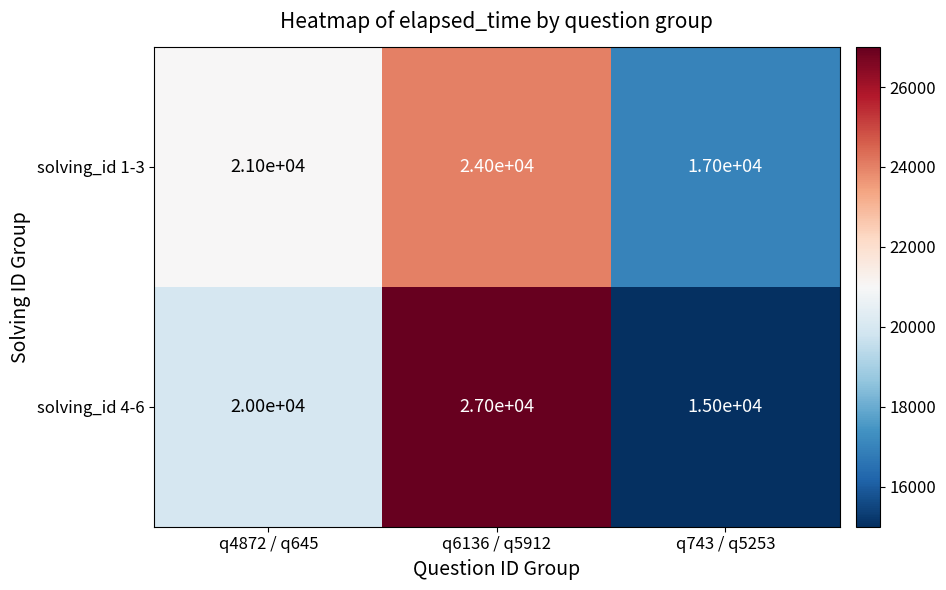

At q743 / q5253, list the series in order from smallest to largest.

solving_id 4-6, solving_id 1-3